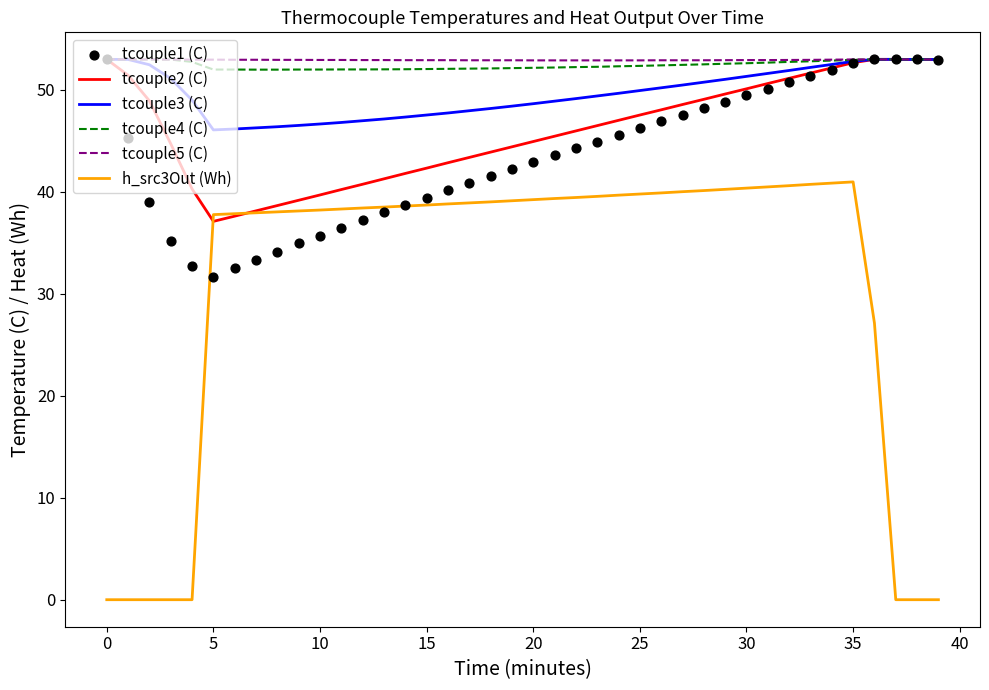

What is the total value across all series at 28?

293.6